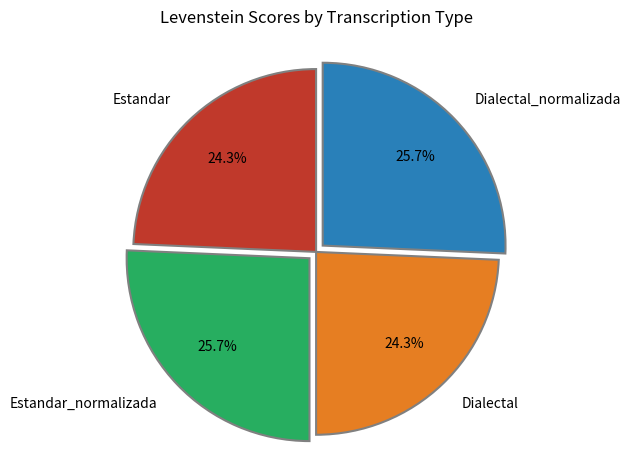

Is it true that Dialectal is 24% of the pie?

True